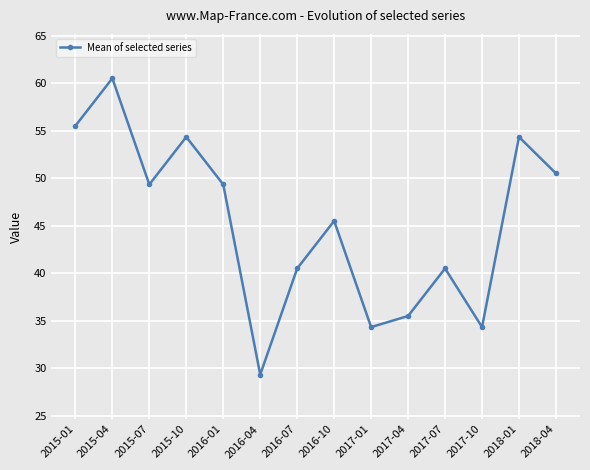

Does the chart display data point markers on the line(s)?

Yes